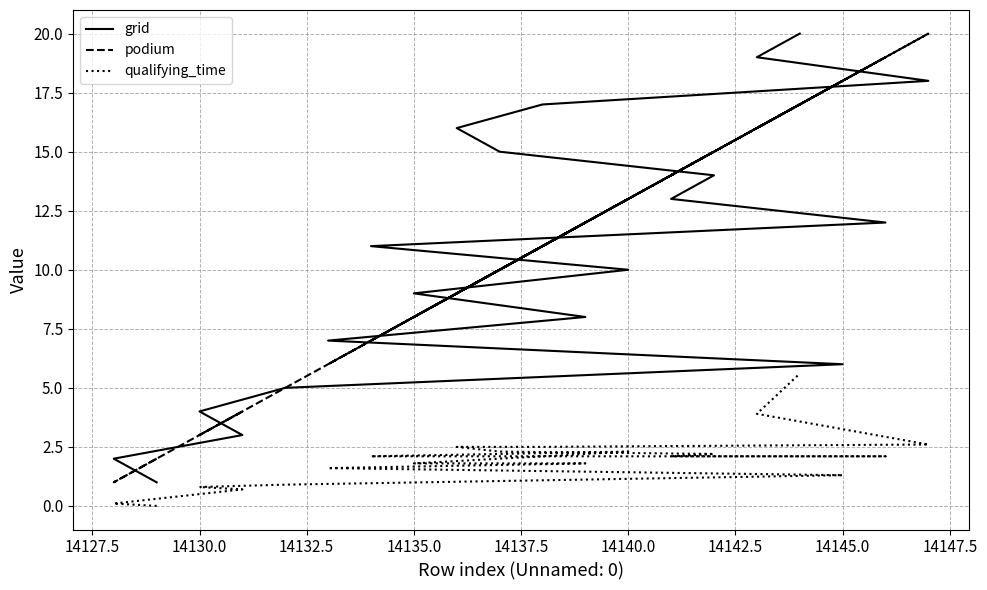

Does the chart display data point markers on the line(s)?

No